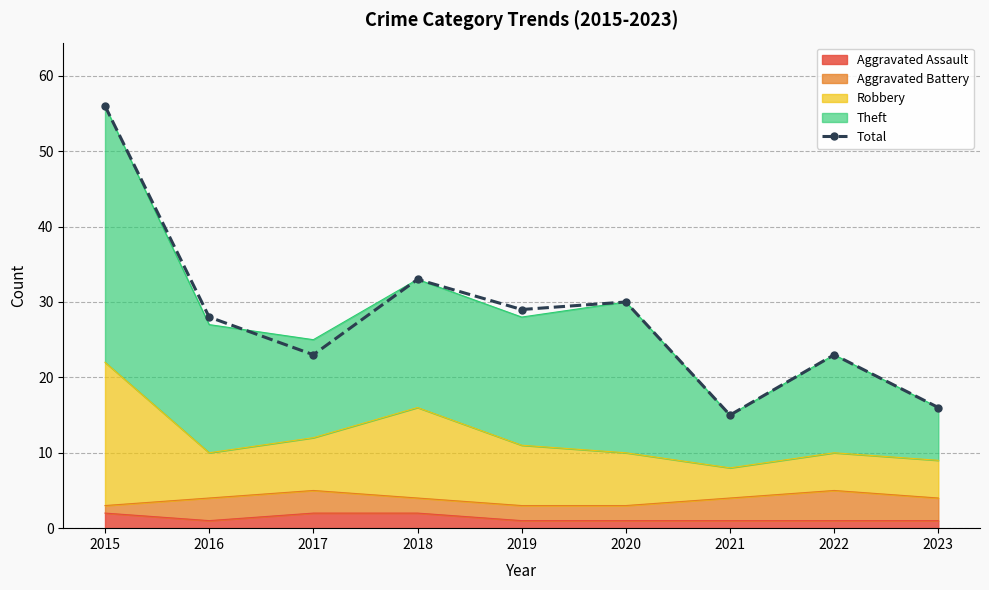

Which has a higher value, 2020 or 2016?

2020